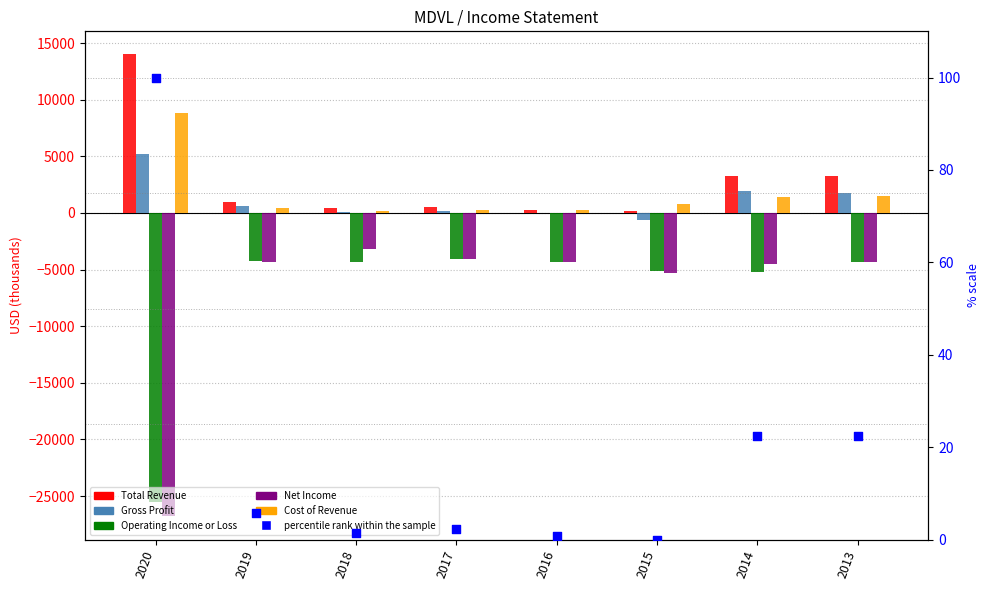

Which series has the largest total across all categories?

Total Revenue